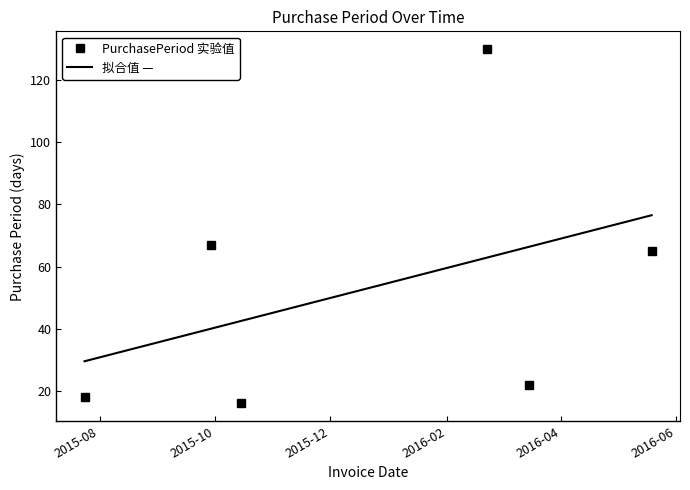

What value does the data have at 2015-10-15?

16